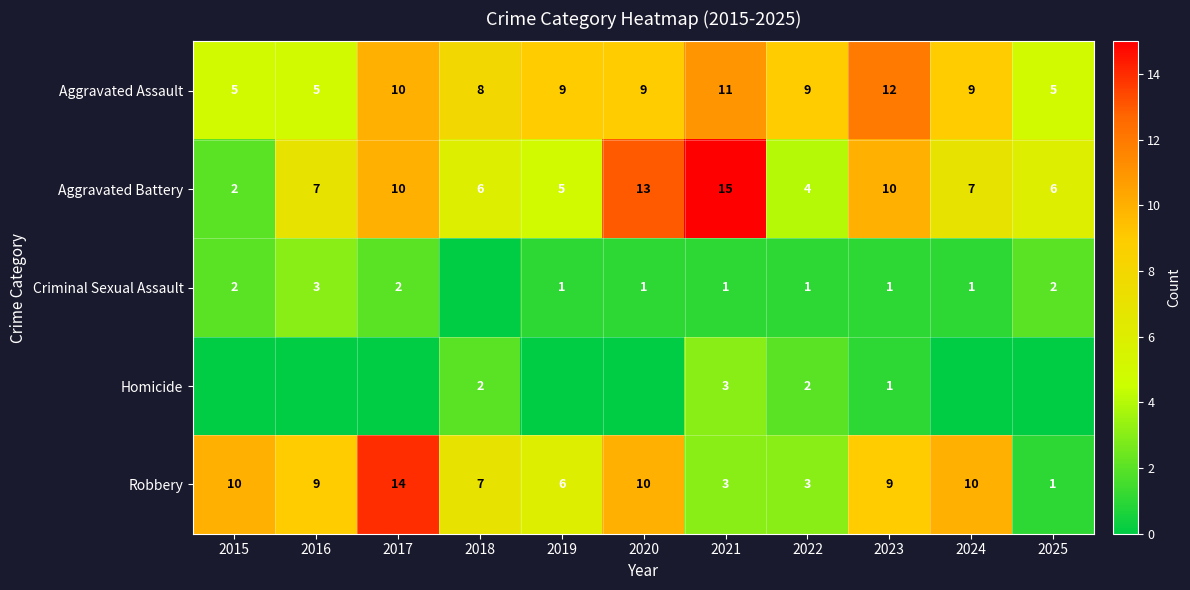

What is the sum of all Aggravated Battery values?

85